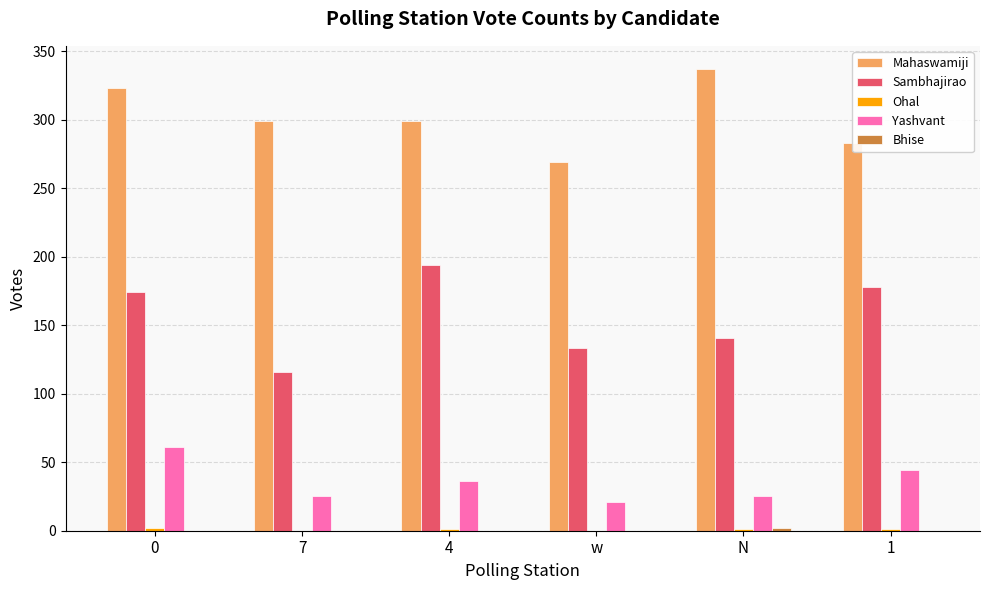

At which category does the chart reach its peak across all series?

N